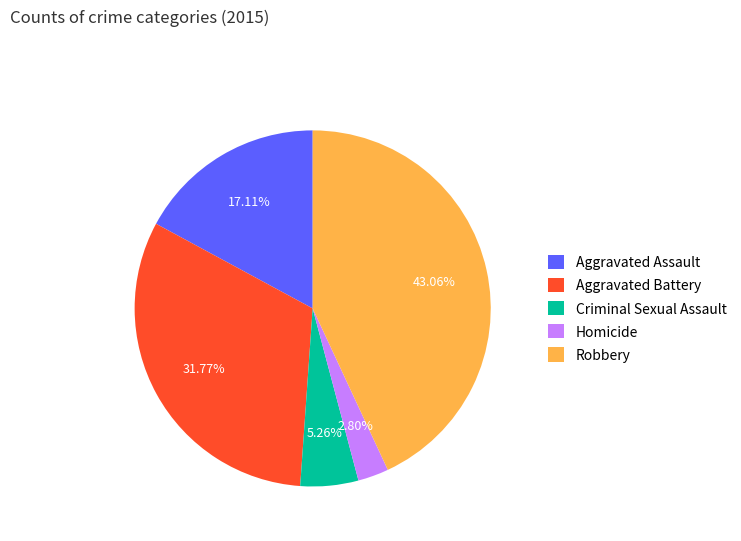

Rank the categories by value from highest to lowest.

Robbery, Aggravated Battery, Aggravated Assault, Criminal Sexual Assault, Homicide